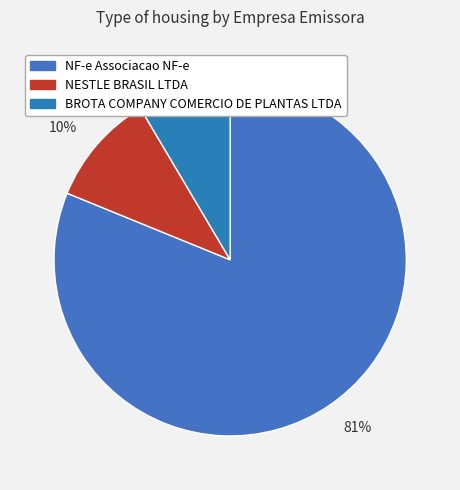

Rank the categories by value from lowest to highest.

BROTA COMPANY COMERCIO DE PLANTAS LTDA, NESTLE BRASIL LTDA, NF-e Associacao NF-e